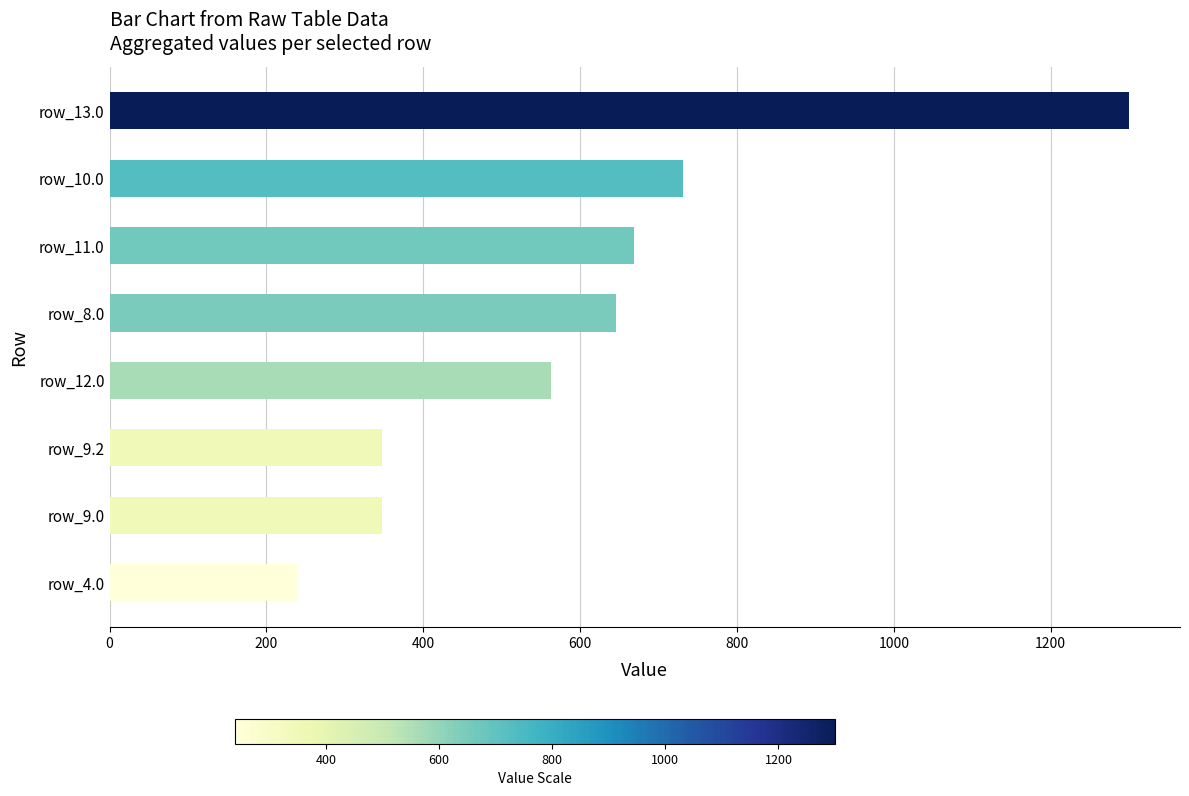

Where is the data nearest to the value 769?

row_10.0